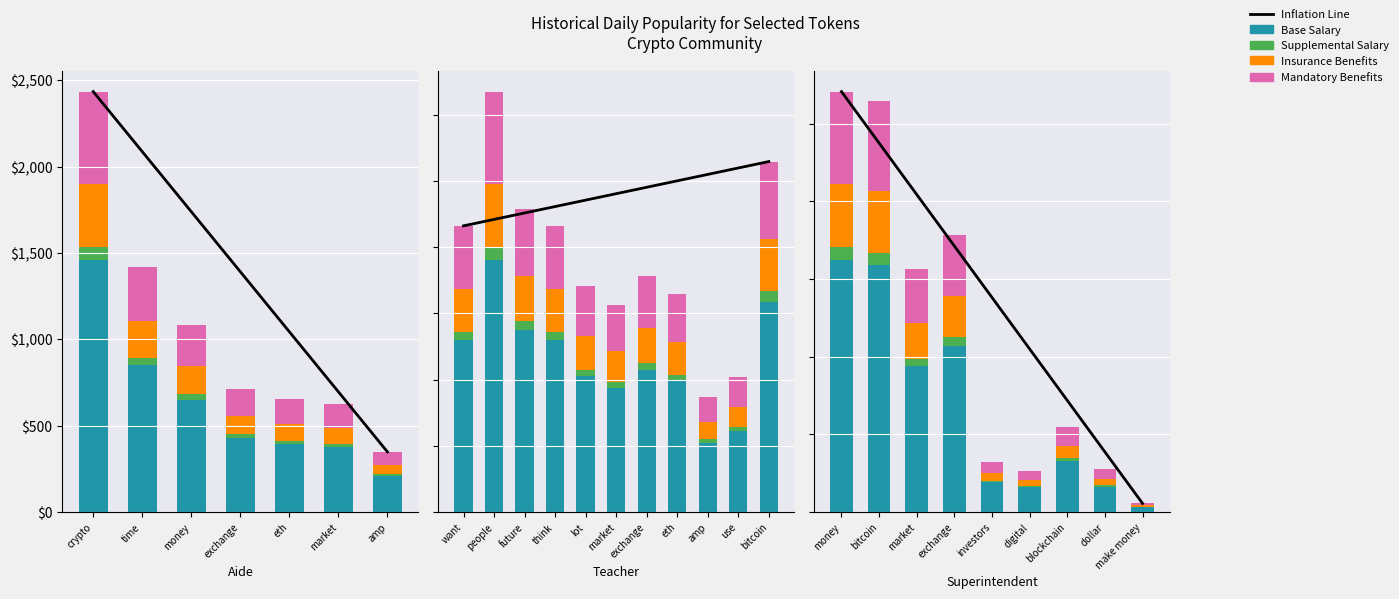

Is the value of Insurance Benefits at digital greater than the value of Base Salary at digital?

No